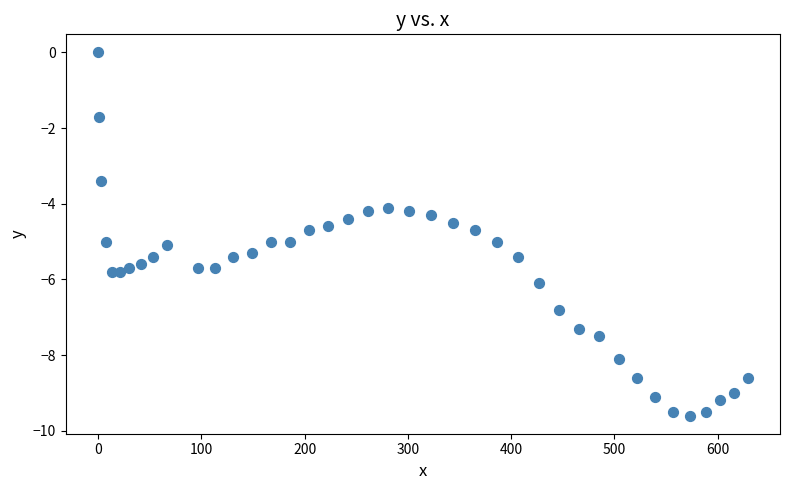

What is the range of Y values (max minus min)?

9.6